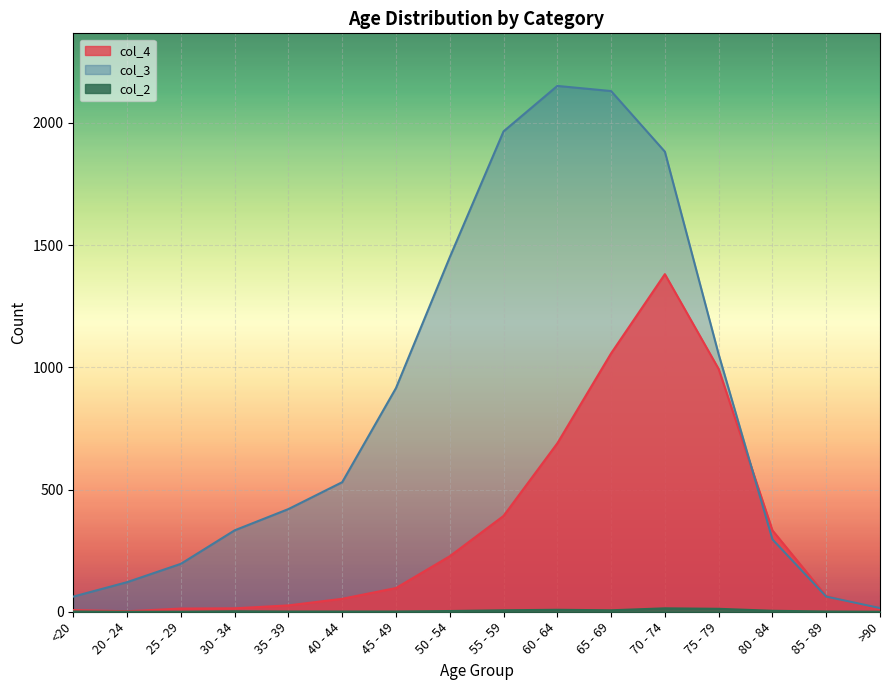

How many data points does each series have?

16